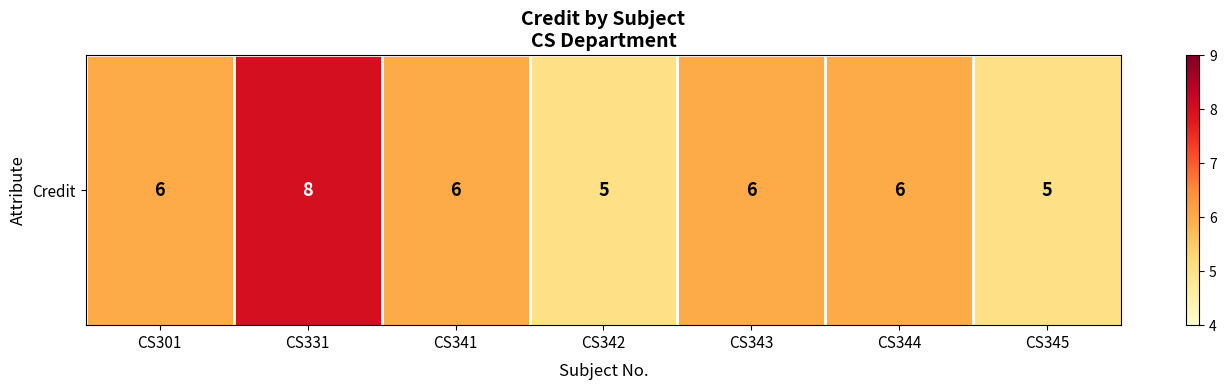

What is the change in value from CS342 to CS343?

+1